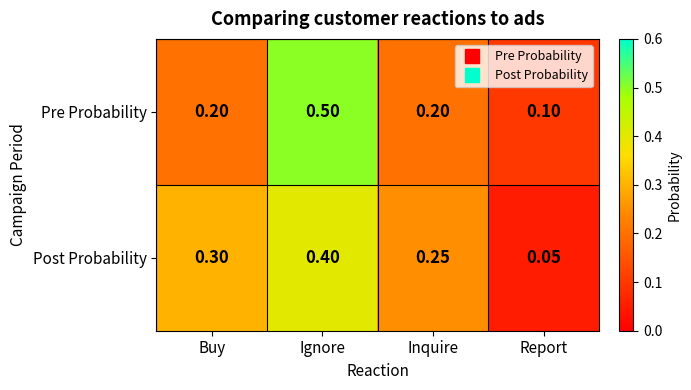

Which series has the largest range (max minus min)?

Pre Probability